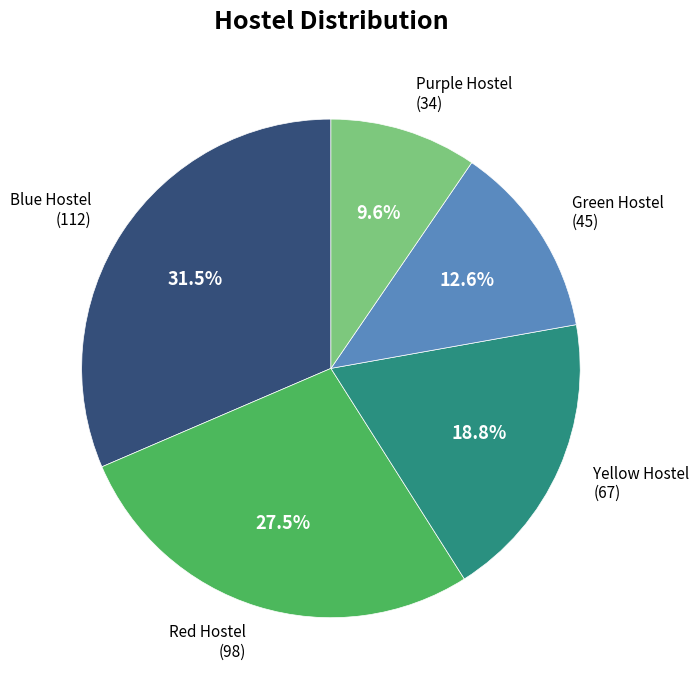

Does any single category account for the majority?

No